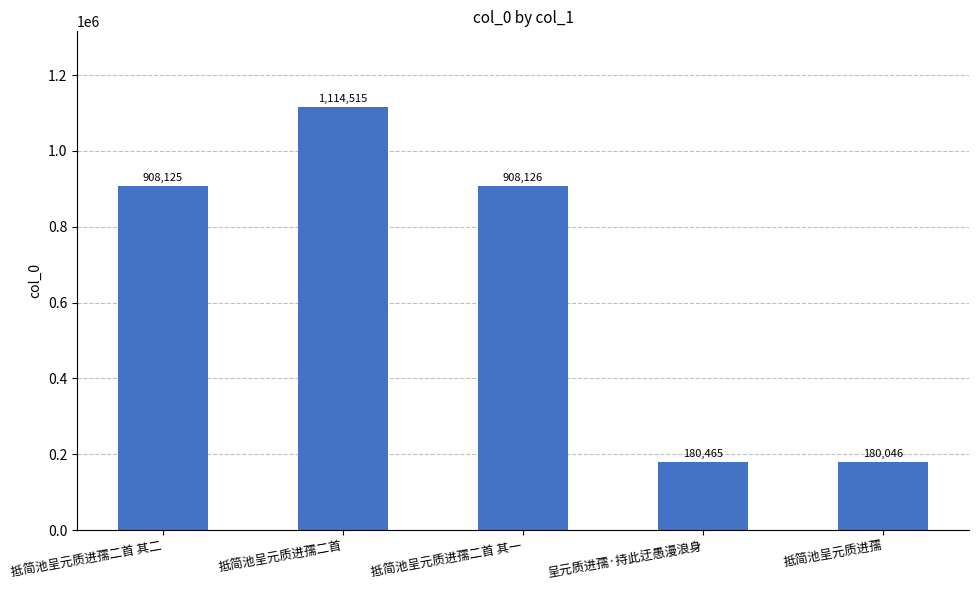

At which label is the value closest to 647280?

抵简池呈元质进孺二首 其二